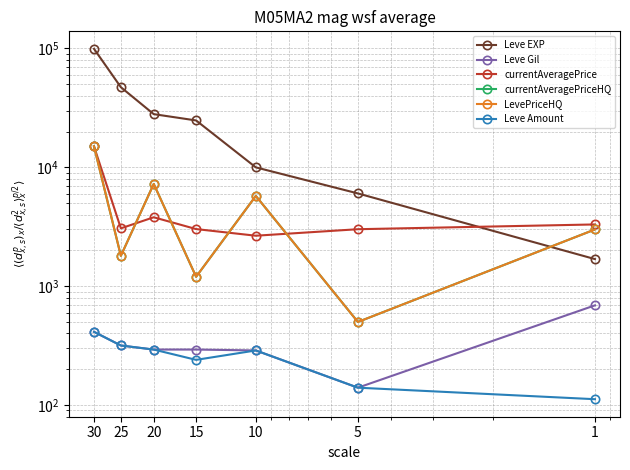

Reading left to right, list all the values displayed in this chart.

Leve EXP: 1=1690	5=6030	10=9990	15=24790	20=28010	25=47200	30=99220
Leve Gil: 1=690	5=140	10=288	15=293	20=293	25=317	30=413
currentAveragePrice: 1=3307	5=3015	10=2658	15=3023	20=3800	25=3066	30=15000
currentAveragePriceHQ: 1=3000	5=500	10=5745	15=1200	20=7250	25=1800	30=15000
LevePriceHQ: 1=3000	5=500	10=5745	15=1200	20=7250	25=1800	30=15000
Leve Amount: 1=112	5=140	10=288	15=240	20=293	25=317	30=413